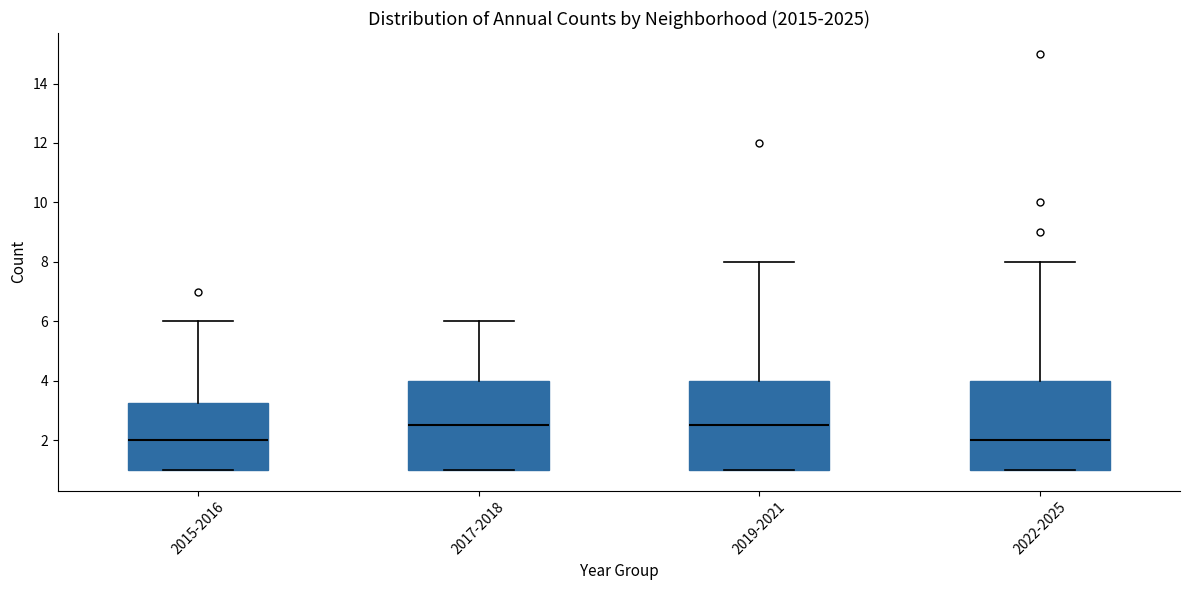

Reading left to right, read every box against the y-axis: the position of its median line, the range the box covers, and the ends of its whiskers. The values are not printed on the chart, so give them approximately, as read against the axis.

2015-2016: median 2.0, box 1.0 to 3.2, whiskers 1.0 to 6.0
2017-2018: median 2.6, box 1.0 to 4.0, whiskers 1.0 to 6.0
2019-2021: median 2.6, box 1.0 to 4.0, whiskers 1.0 to 8.0
2022-2025: median 2.0, box 1.0 to 4.0, whiskers 1.0 to 8.0